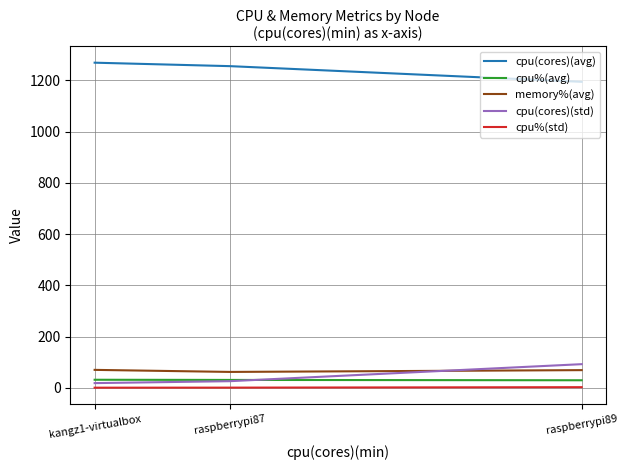

Rank the series at raspberrypi89 from lowest to highest value.

cpu%(std), cpu%(avg), memory%(avg), cpu(cores)(std), cpu(cores)(avg)